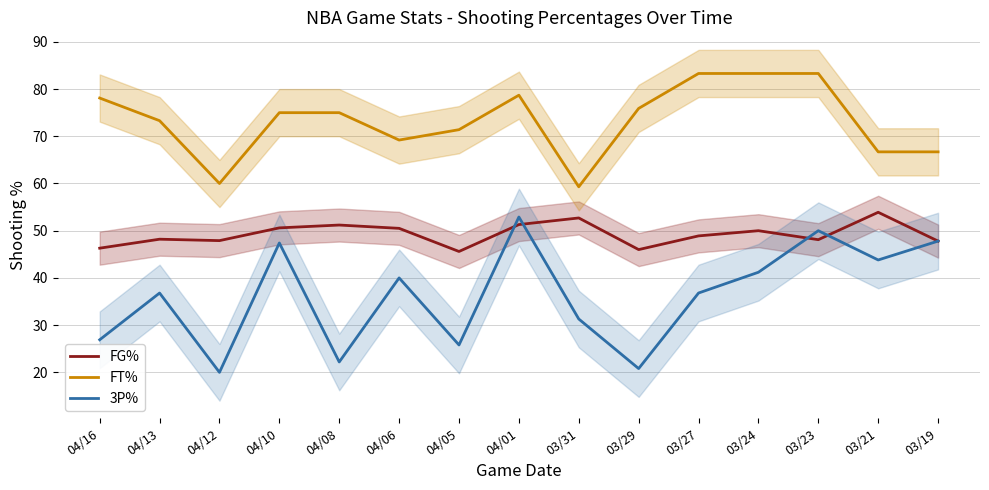

List the labels in order of FG% value, smallest first.

04/05, 03/29, 04/16, 03/19, 04/12, 03/23, 04/13, 03/27, 03/24, 04/06, 04/10, 04/08, 04/01, 03/31, 03/21